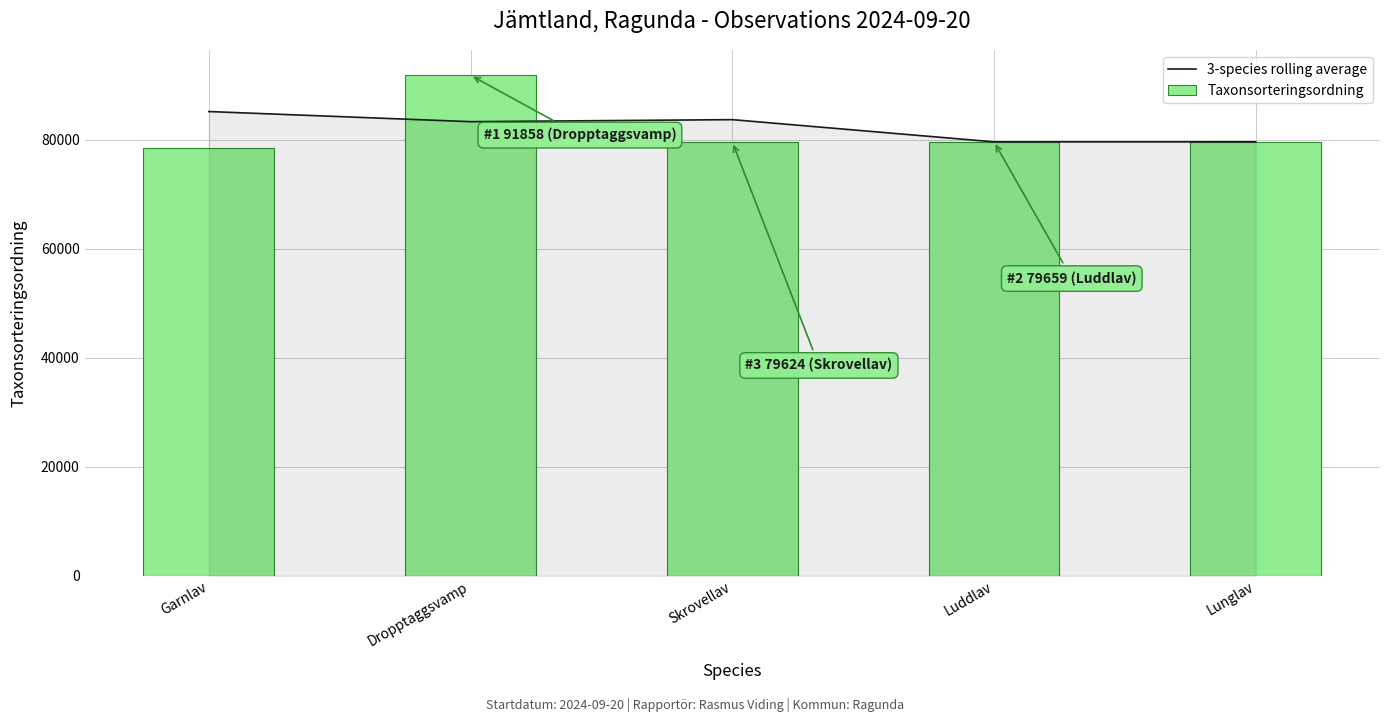

What position from the left is Dropptaggsvamp?

2